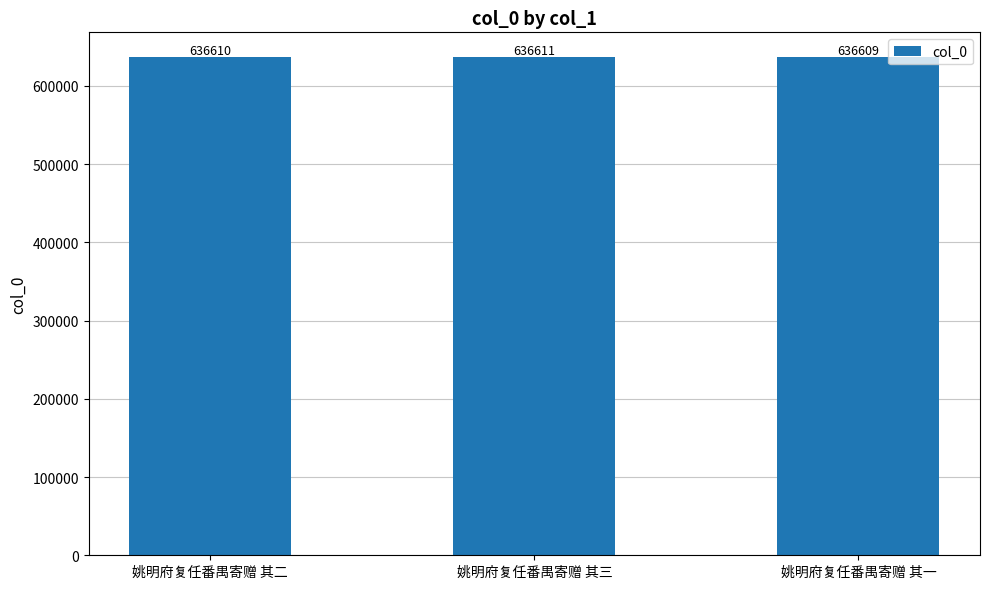

Are the bars horizontal?

No